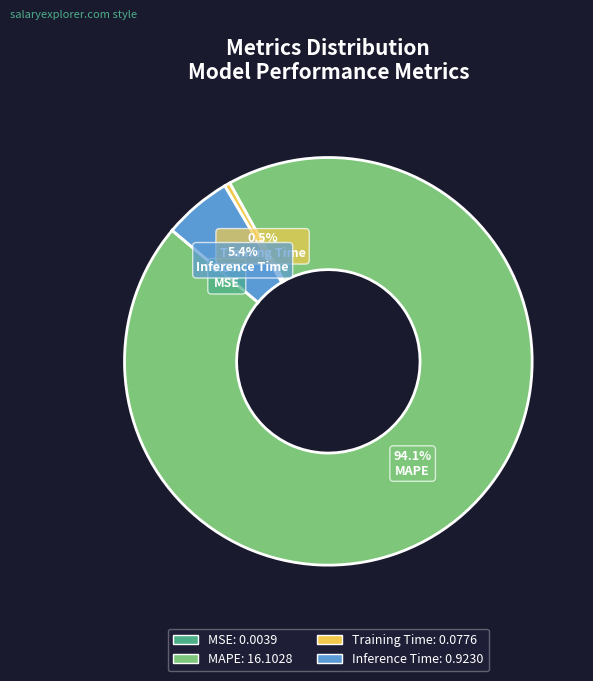

Which slice is the largest?

MAPE